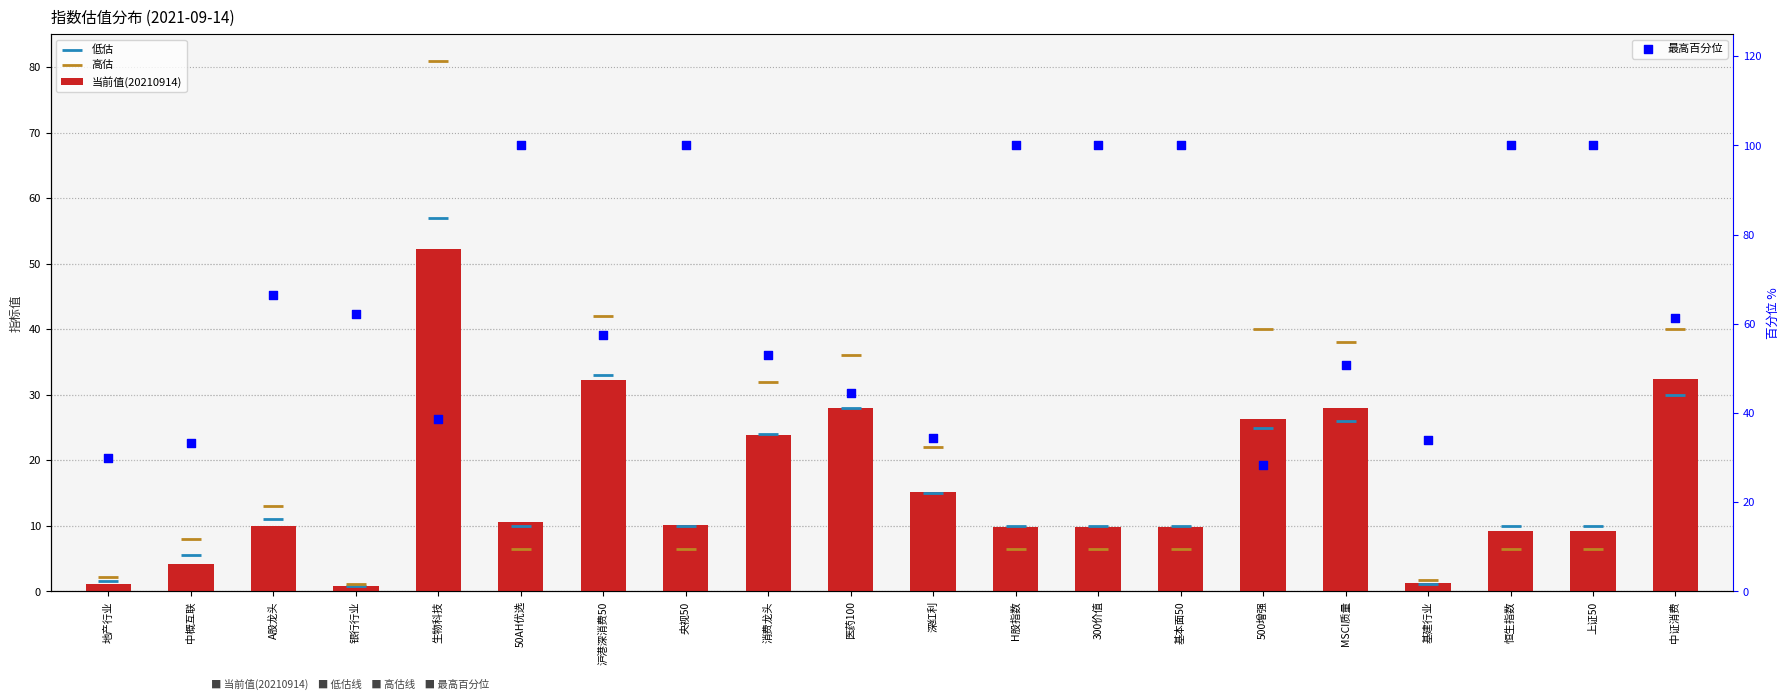

Which series reaches the maximum Y coordinate?

最高百分位